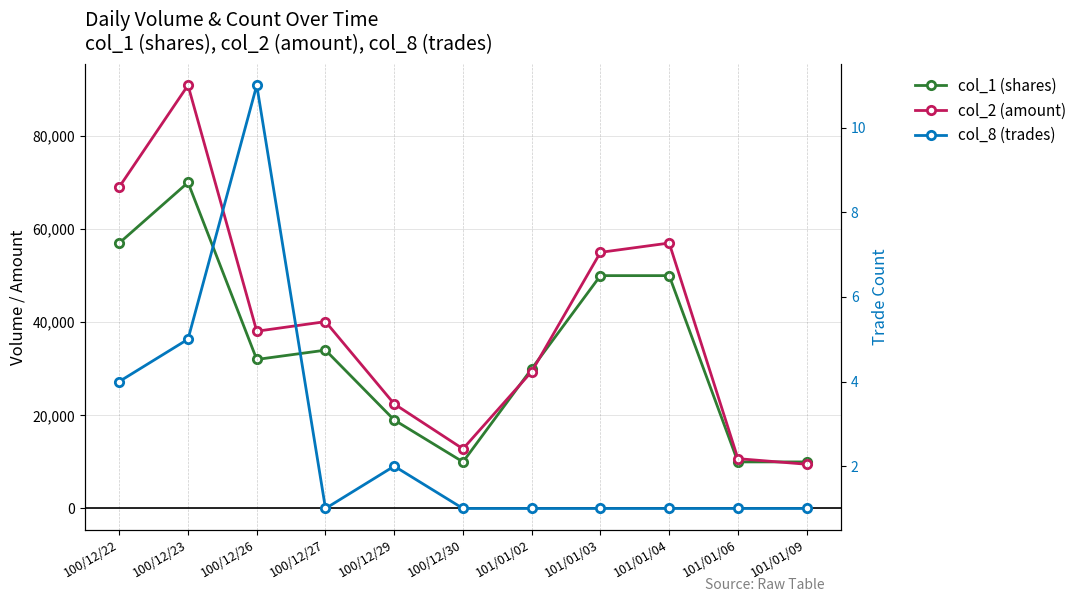

Is it true that col_2 (amount) equals 90880 at 100/12/23?

True